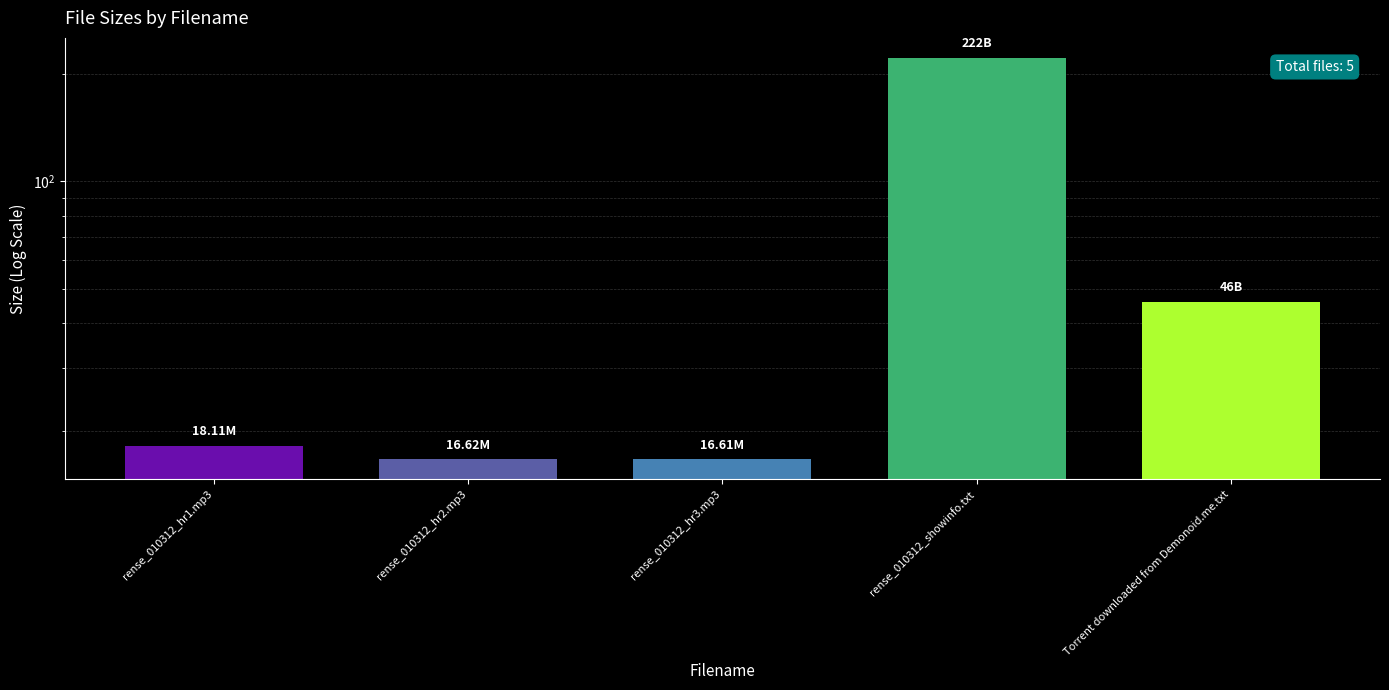

List the labels in order of value, smallest first.

rense_010312_hr3.mp3, rense_010312_hr2.mp3, rense_010312_hr1.mp3, Torrent downloaded from Demonoid.me.txt, rense_010312_showinfo.txt